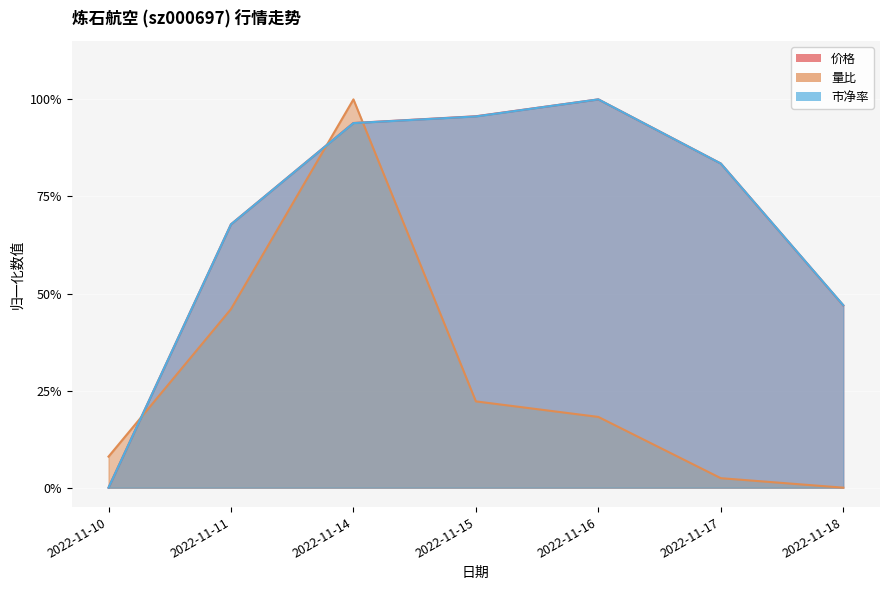

Where is 量比 nearest to the value 0?

2022-11-18